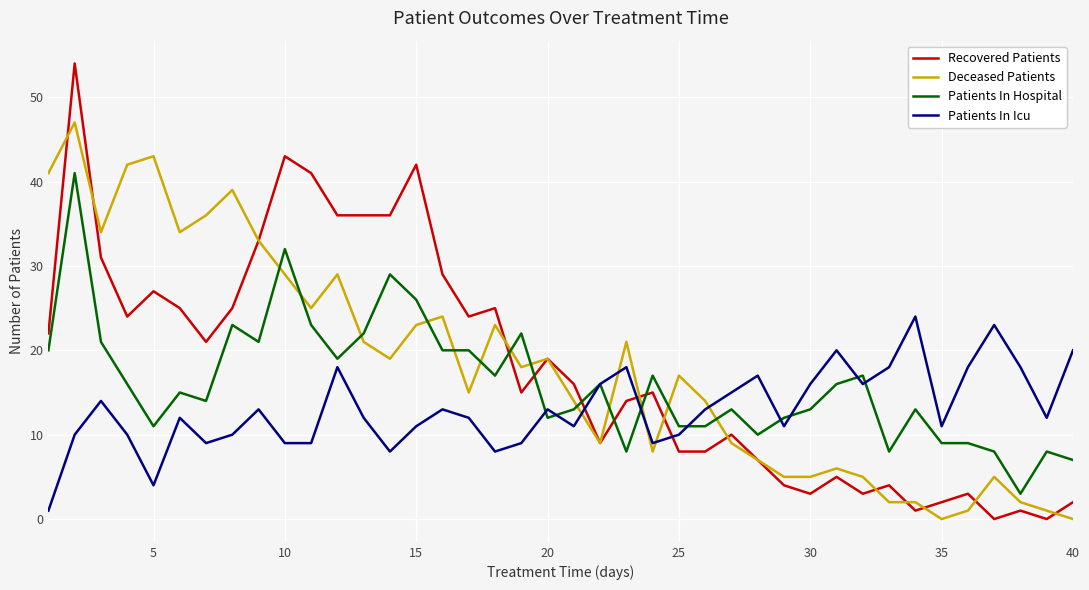

True or false: Patients In Icu has more than 1 interior local peaks.

True